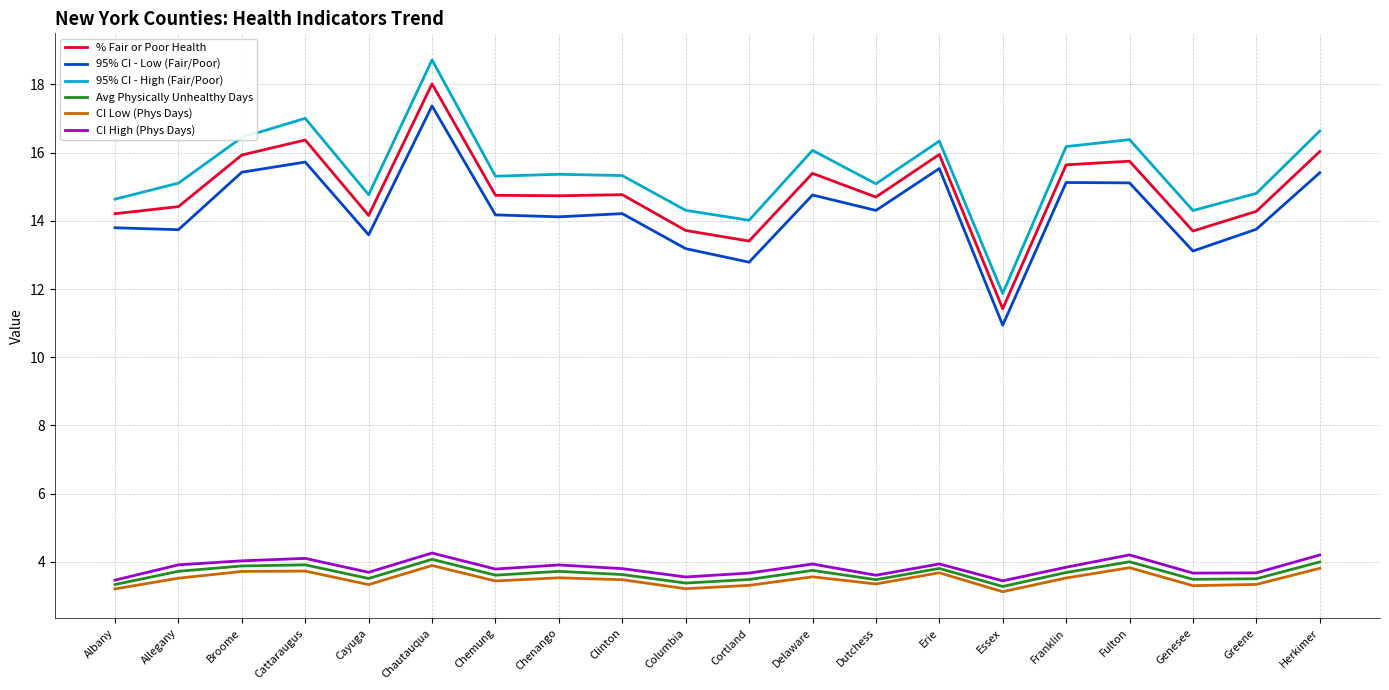

True or false: 95% CI - High (Fair/Poor) has a value of 24.4 at Broome.

False